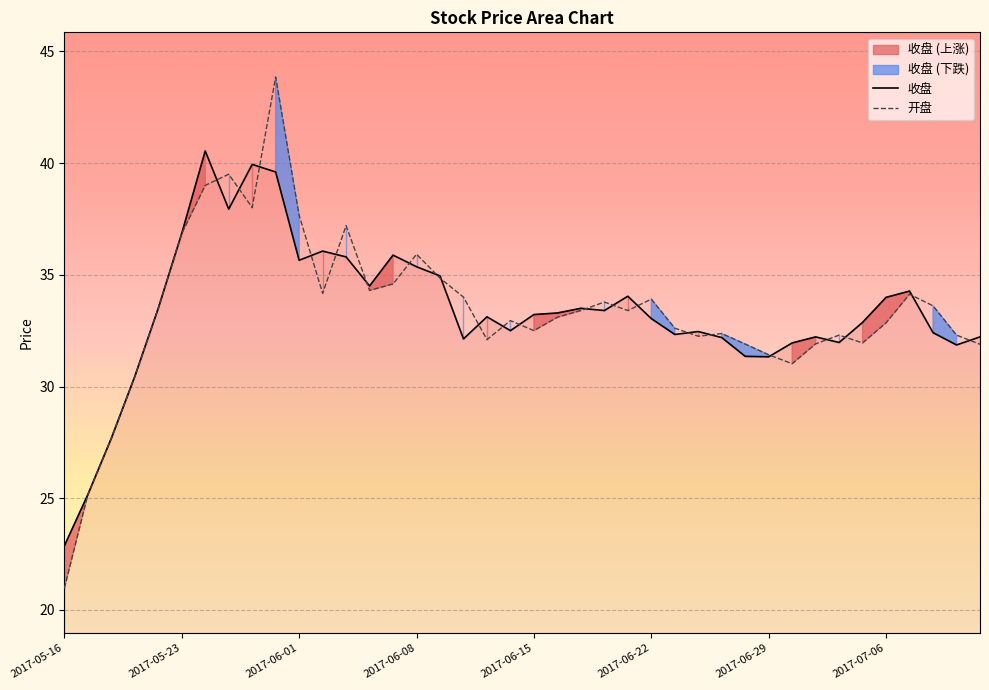

What is the highest value of the 开盘 series?

43.9